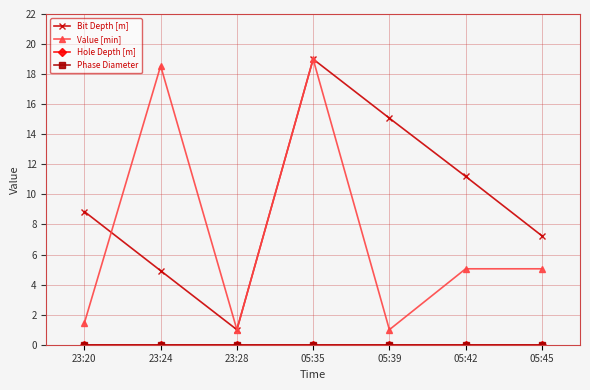

At which category does the chart reach its peak across all series?

05:35